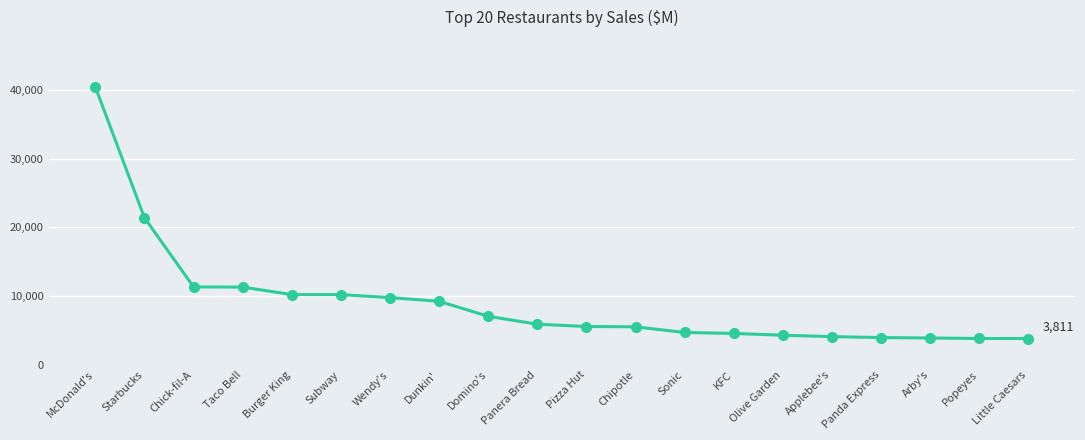

What is the label of the 7th point from the left?

Wendy's